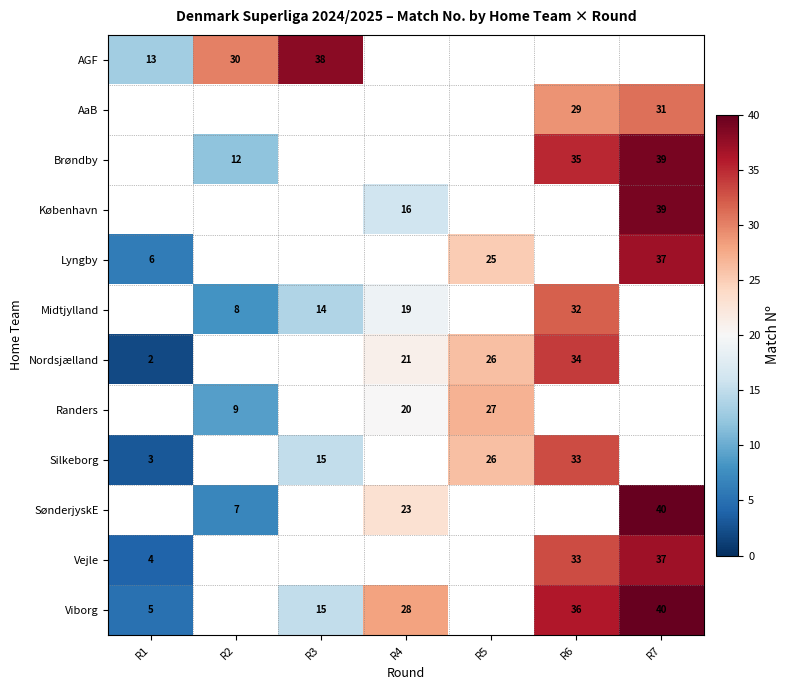

Is the value of AGF at R2 greater than the value of Nordsjælland at R6?

No